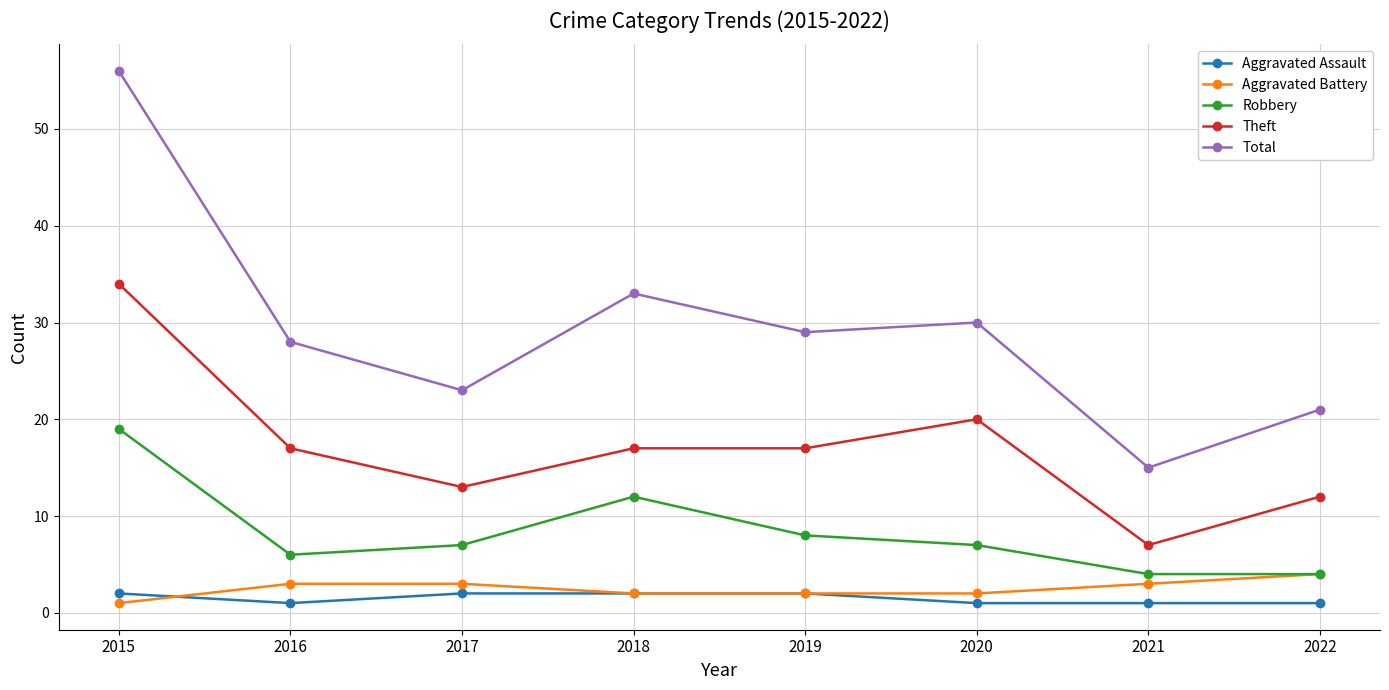

Where does the Total series first go above 29?

2015